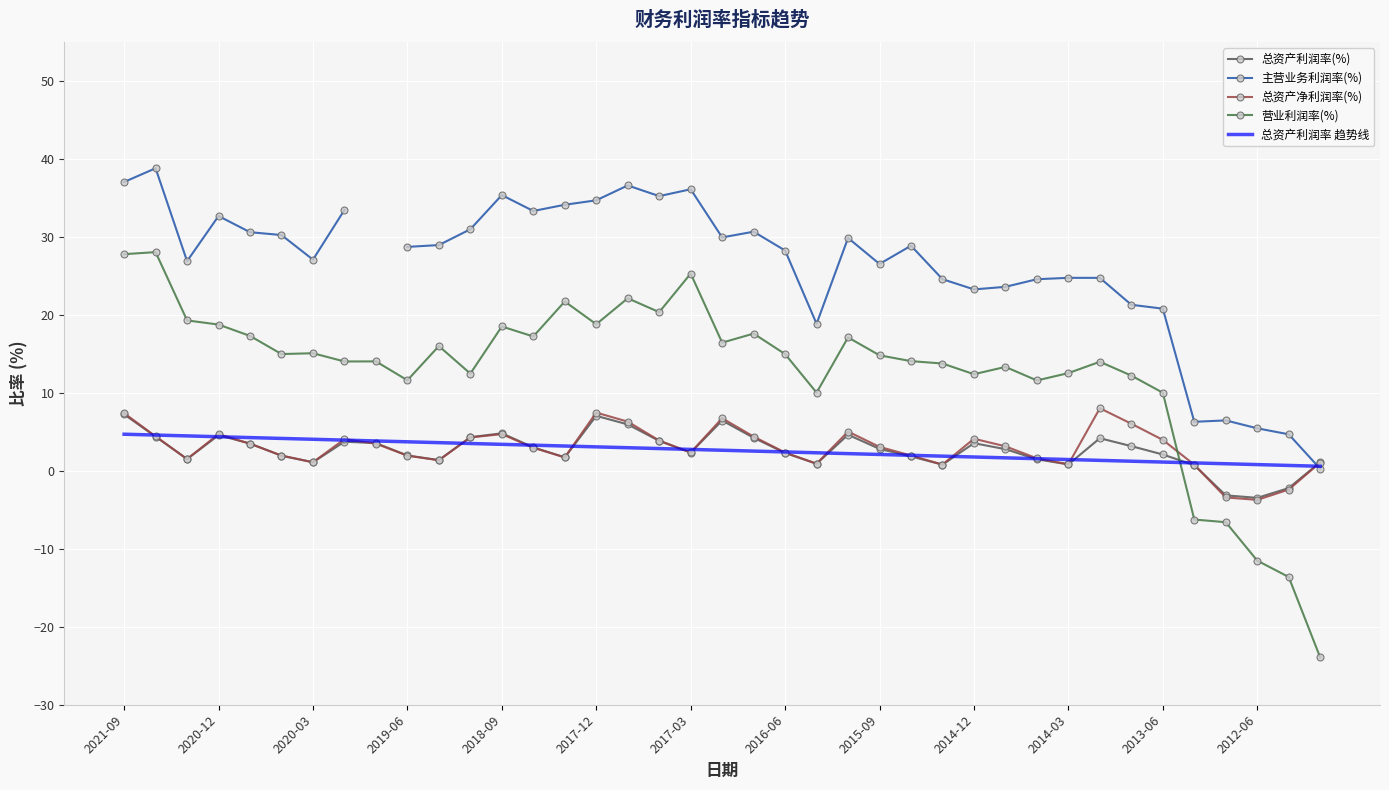

How many intersections are there between 总资产净利润率(%) and 主营业务利润率(%)?

1